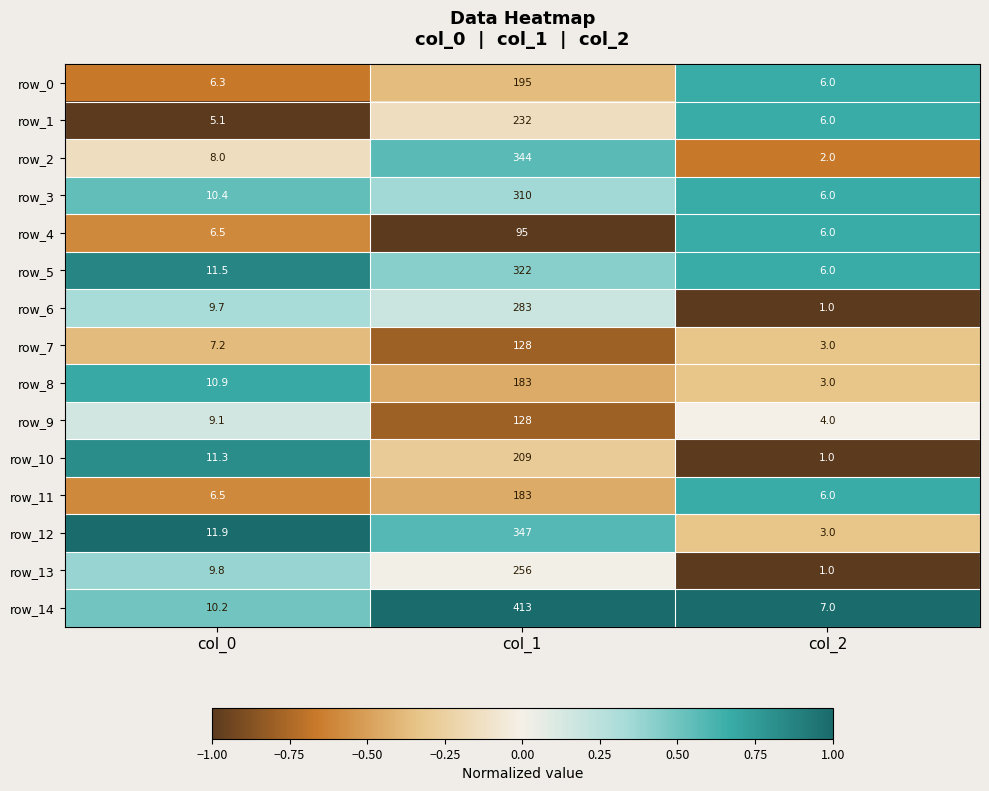

Rank the categories by row_3 value from lowest to highest.

col_2, col_0, col_1